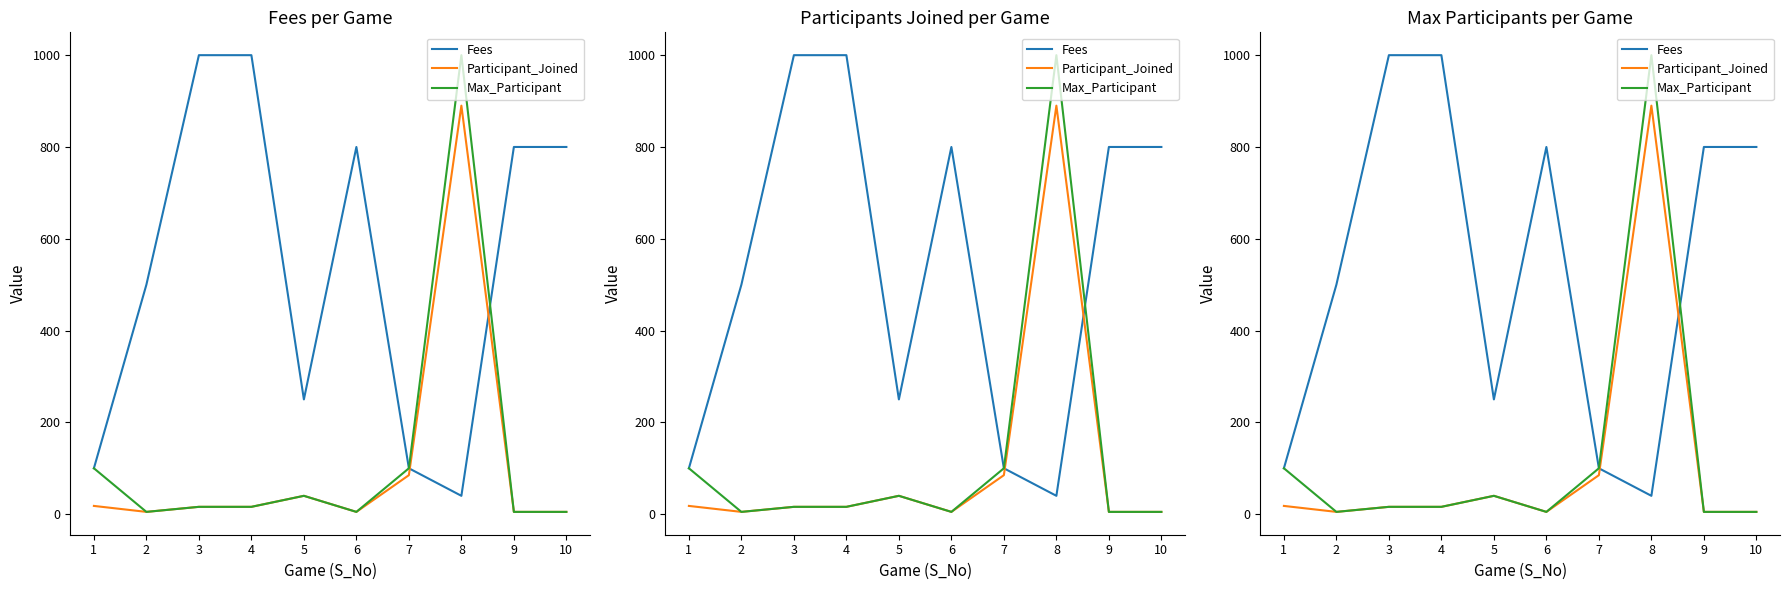

At which label is Participant_Joined closest to 447?

7